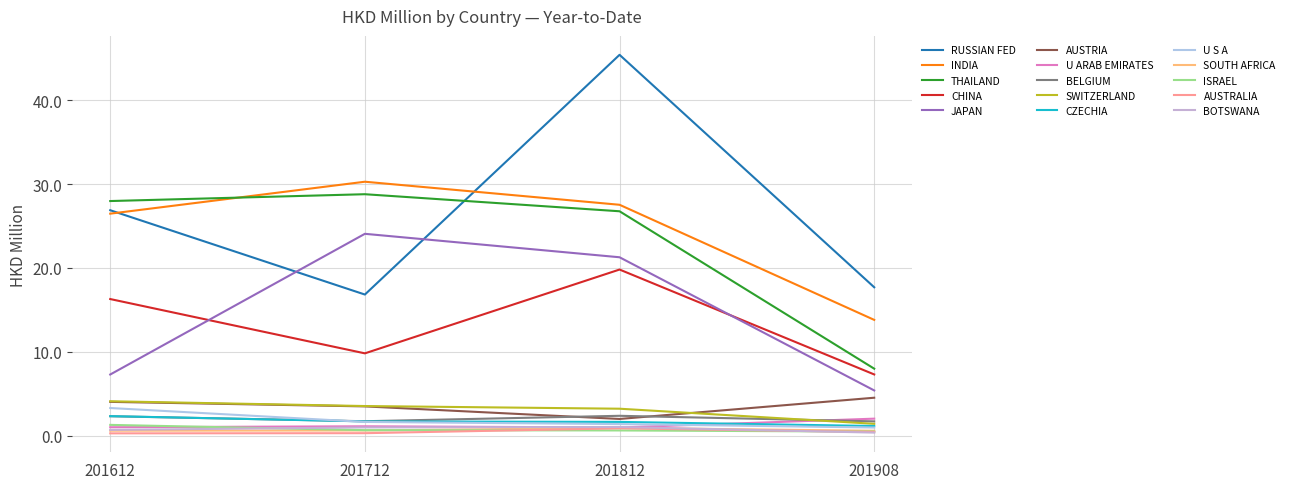

How many lines are shown in the chart?

15